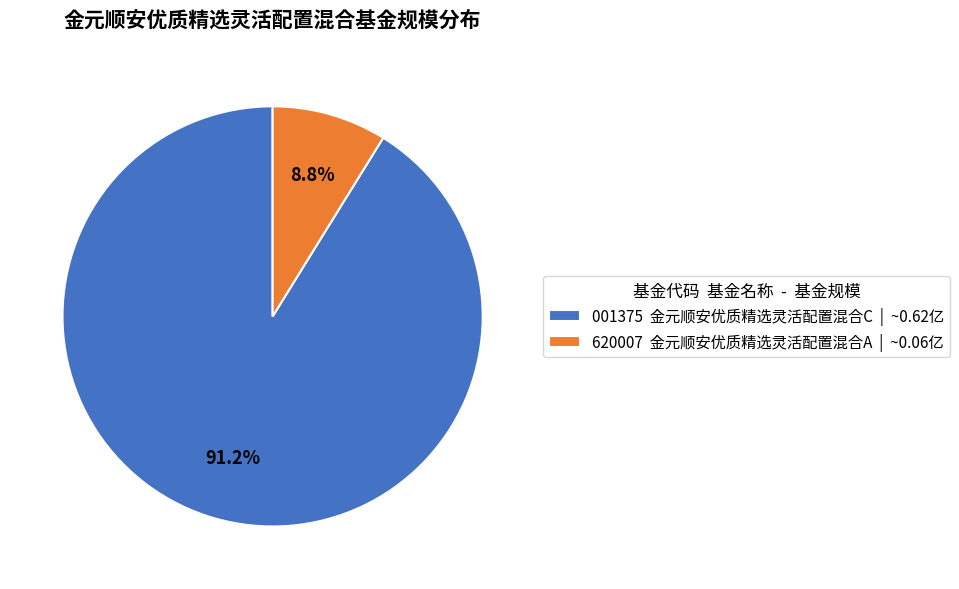

Does 001375 金元顺安优质精选灵活配置混合C | ~0.62亿 represent more than half of the total?

Yes